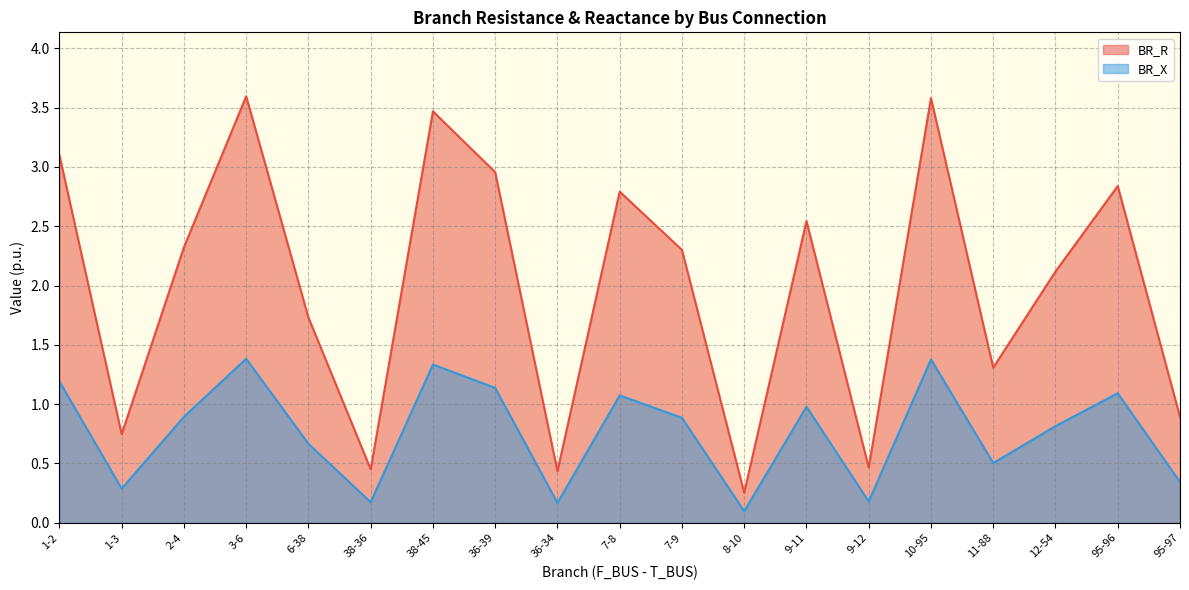

What is the difference between the BR_X values at 7-9 and 3-6?

0.5